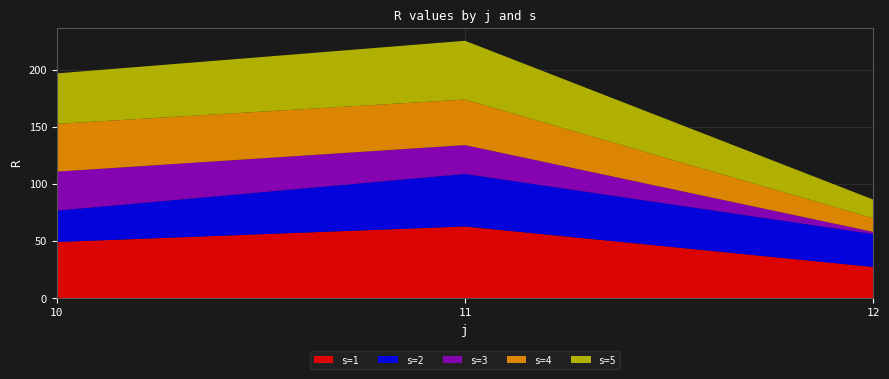

Reading left to right, transcribe all the data shown in this chart.

s=1: 10=49.1	11=62.7	12=27.3
s=2: 10=27.5	11=45.9	12=28.8
s=3: 10=34.1	11=25.2	12=1.9
s=4: 10=41.8	11=39.9	12=11.9
s=5: 10=44.1	11=51.4	12=16.3